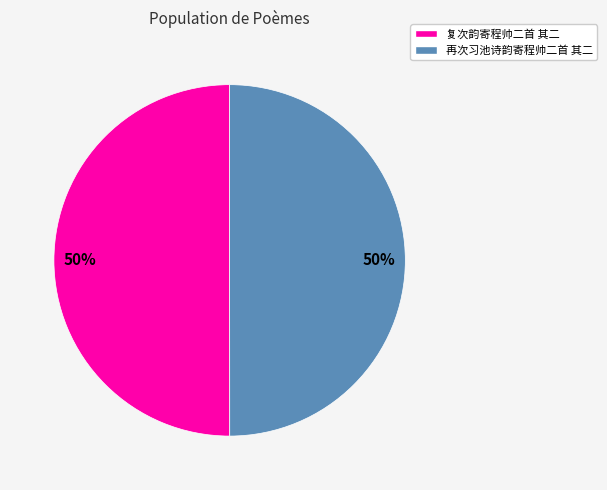

To the nearest percent, what portion does 再次习池诗韵寄程帅二首 其二 represent?

50%